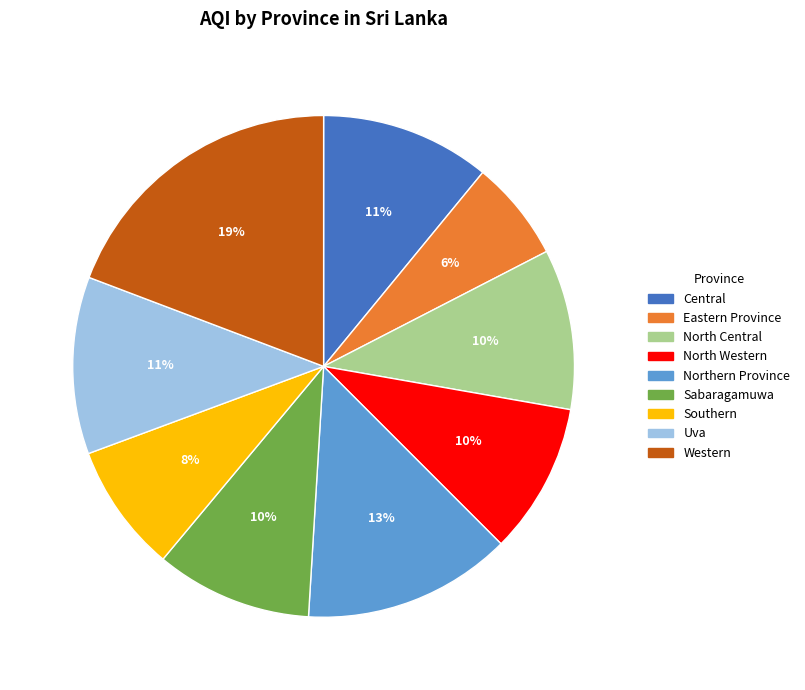

To the nearest percent, what is the difference between the Eastern Province and Uva slice percentages?

5%